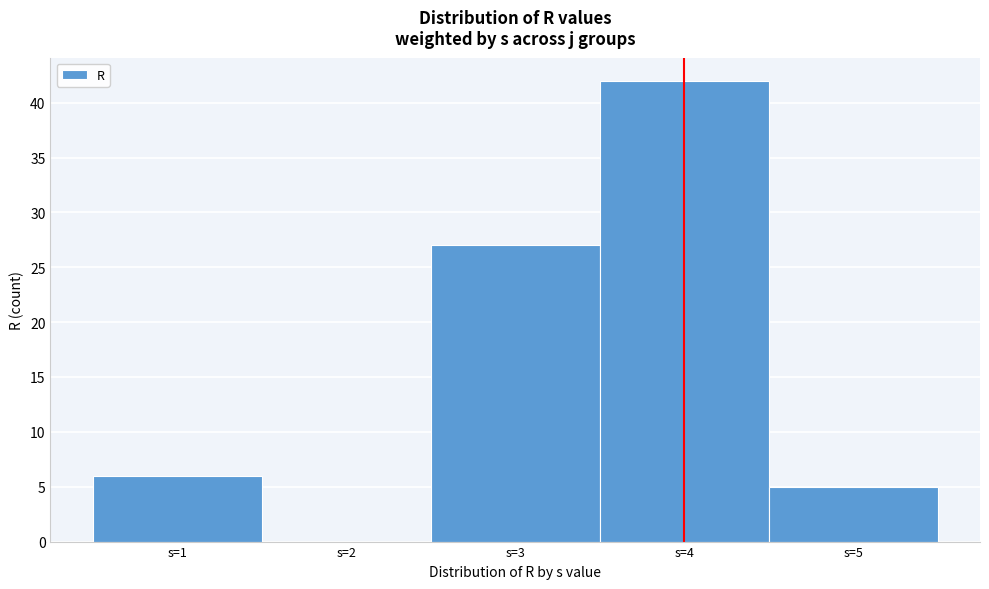

Reading left to right, transcribe this chart: for each bar, give the range it covers on the x-axis and its height. The values are not printed on the chart, so give them approximately, as read against the axis.

0.5 to 1.5: 6
1.5 to 2.5: 0
2.5 to 3.5: 27
3.5 to 4.5: 42
4.5 to 5.5: 5